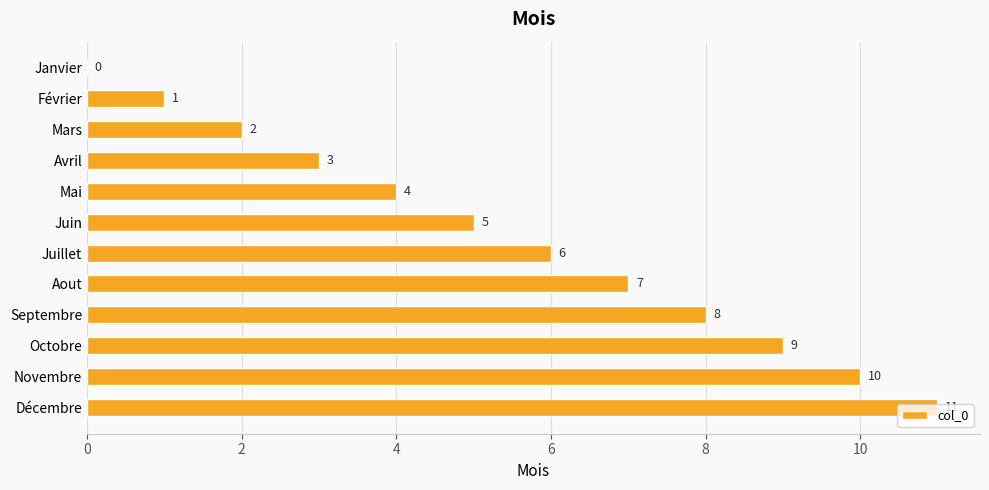

What is the average value?

6